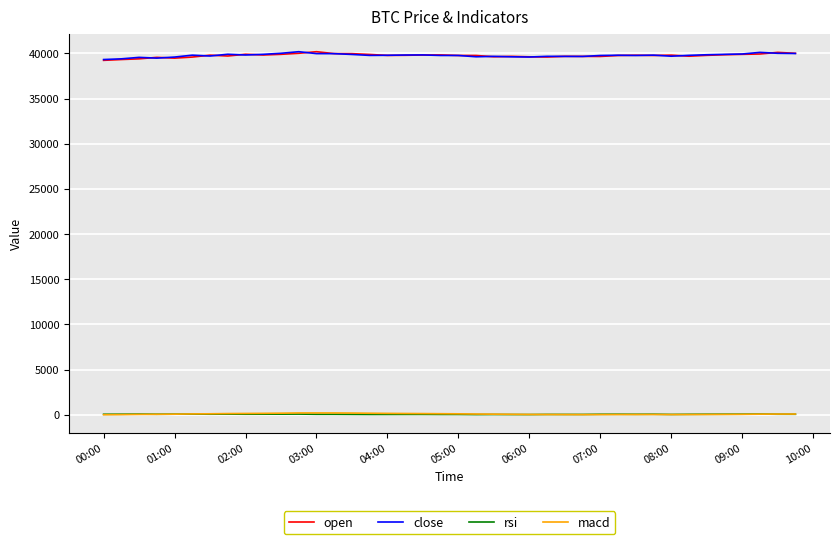

True or false: open and rsi intersect in this chart.

False